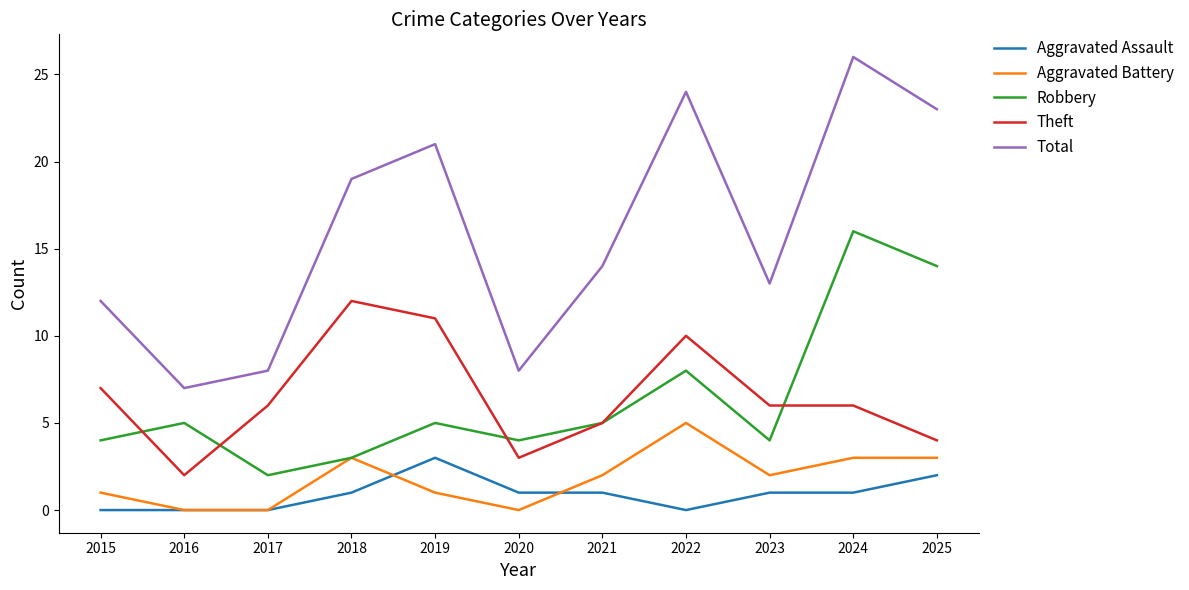

Rank the series at 2024 from highest to lowest value.

Total, Robbery, Theft, Aggravated Battery, Aggravated Assault